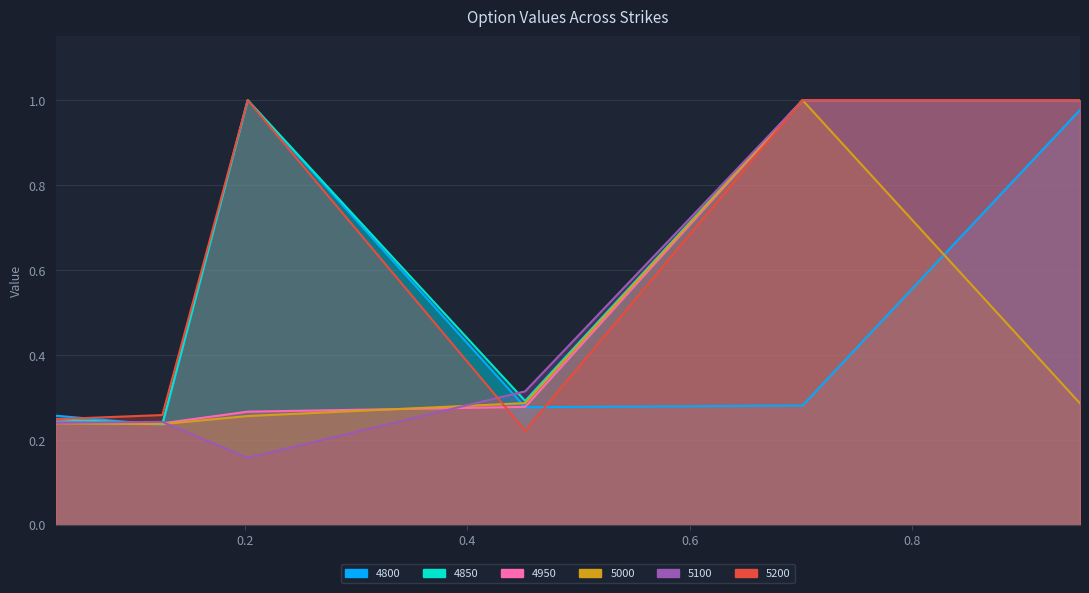

Is it true that 5100 equals 0.3 at 0.4520547945205479?

True